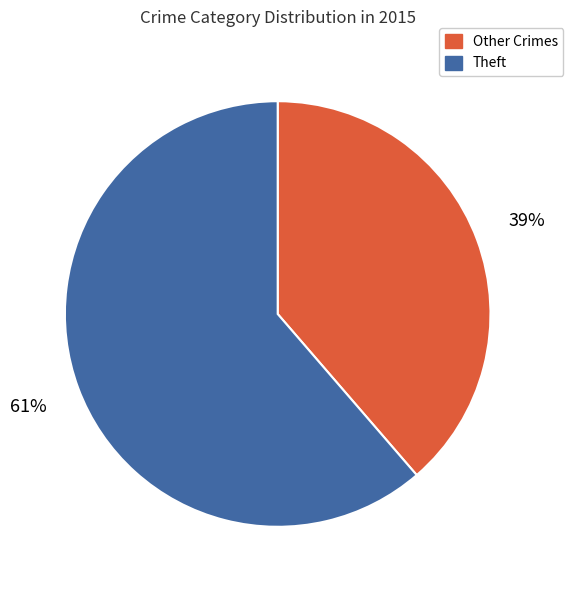

How many slices are in this pie chart?

2